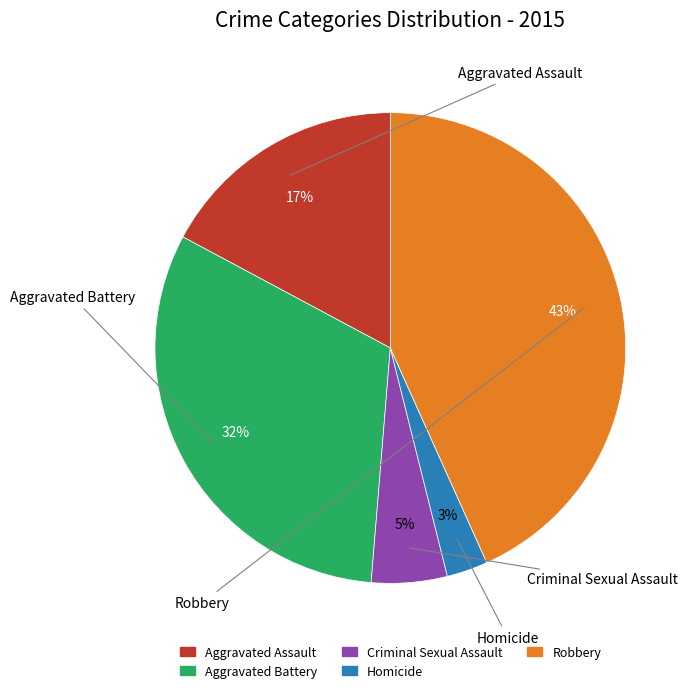

To the nearest percent, what is the combined percentage of Criminal Sexual Assault and Aggravated Assault?

22%